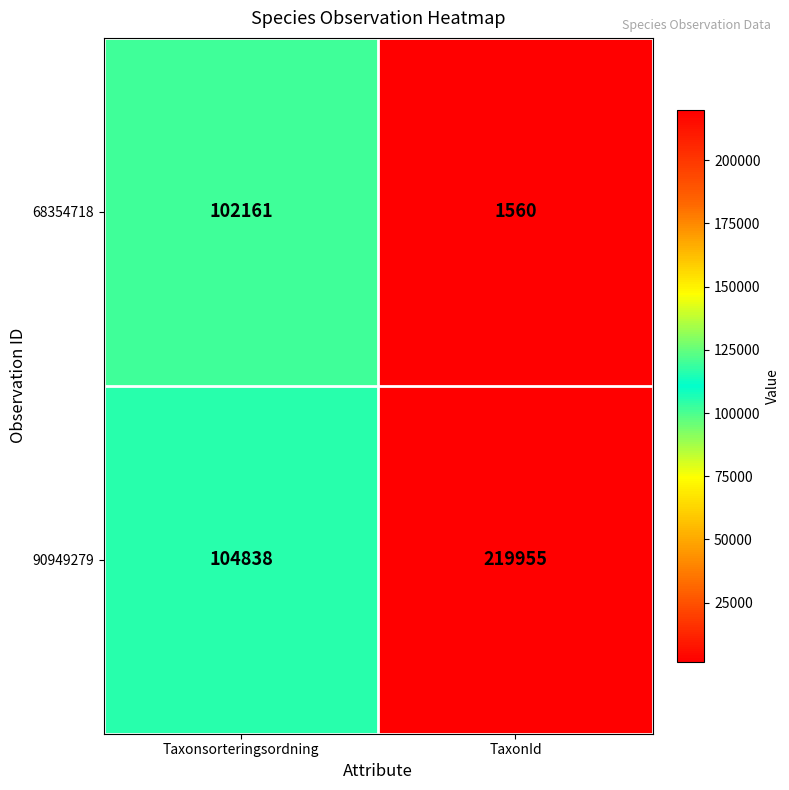

What is the difference between the highest and lowest values at Taxonsorteringsordning?

2677